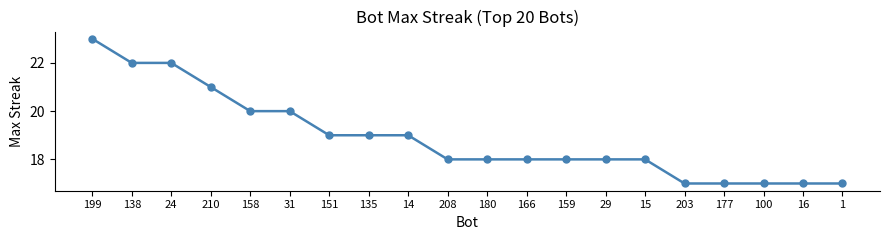

Count the values in the range 18 to 20.

11